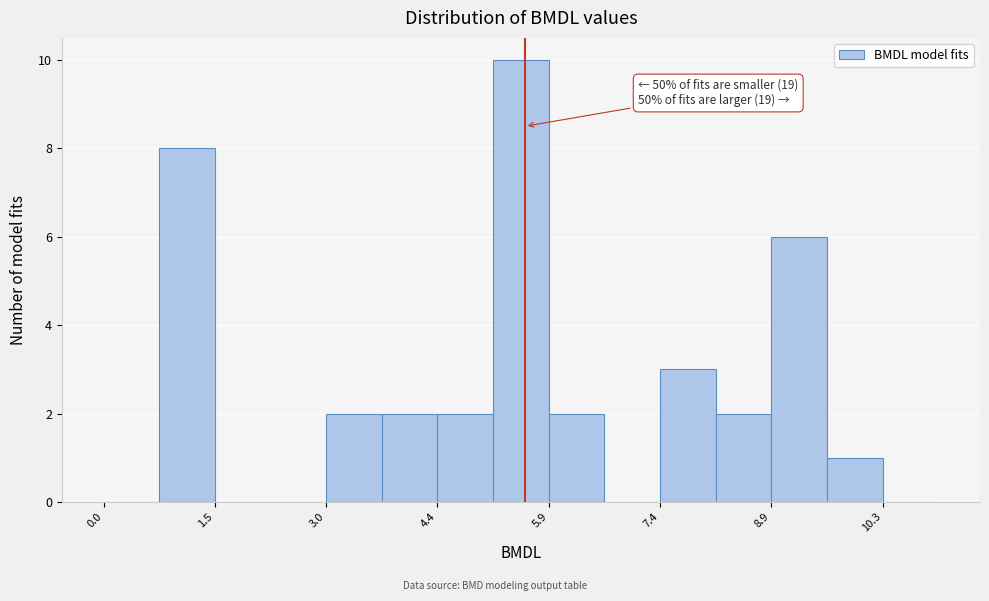

Read against the x-axis, roughly where is the centre of the tallest bar?

5.6